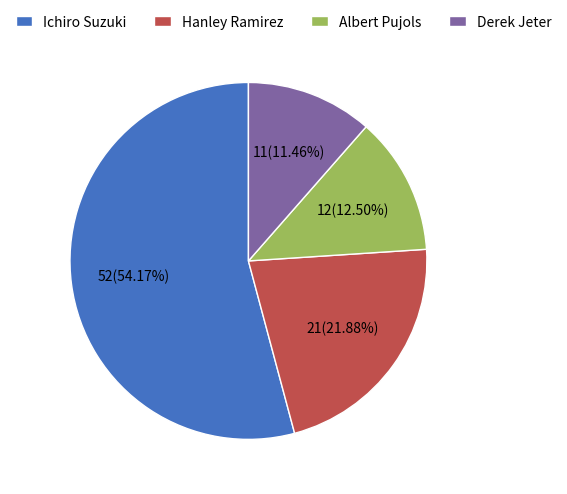

Does Ichiro Suzuki represent more than half of the total?

Yes